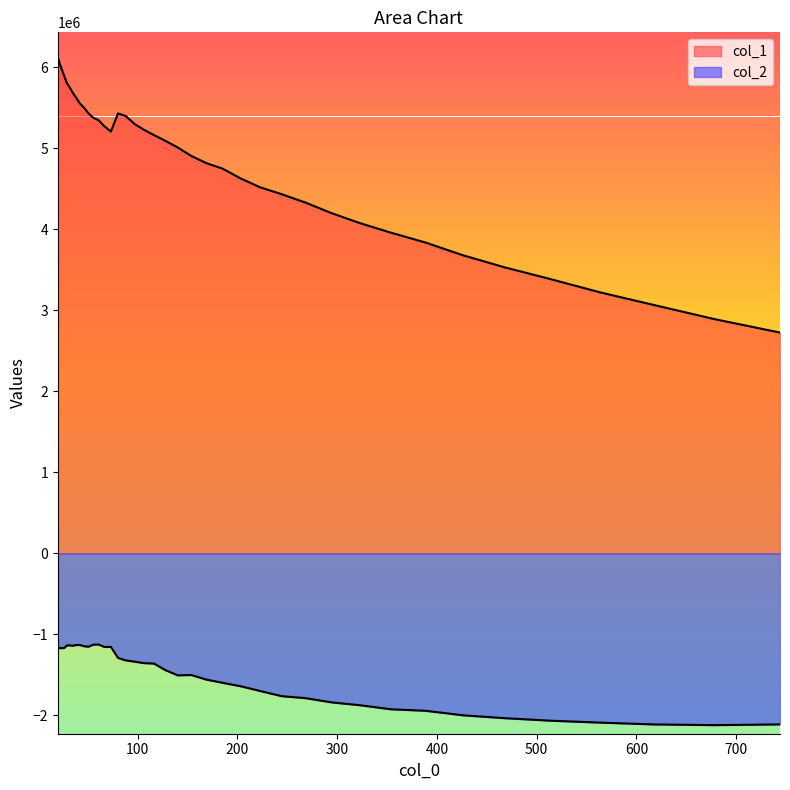

Which series has the largest total across all categories?

col_1